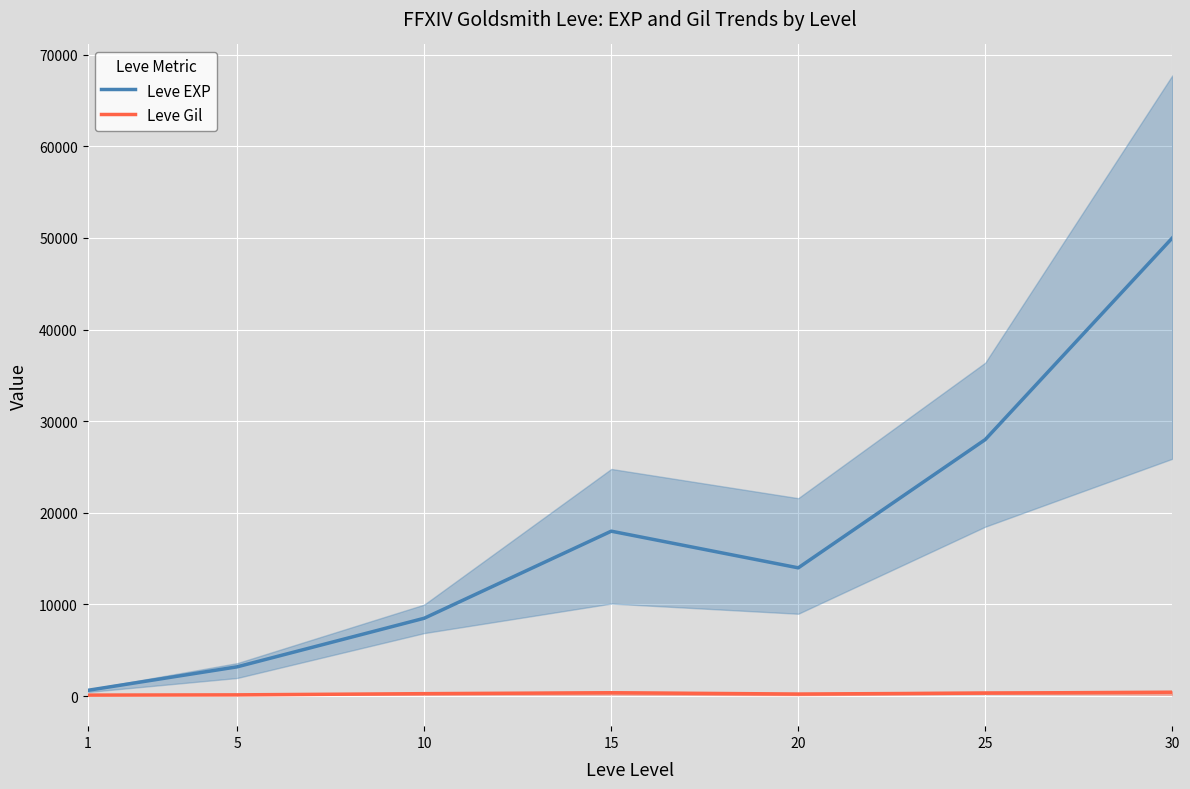

Which series changed the most between 5 and 15?

Leve EXP